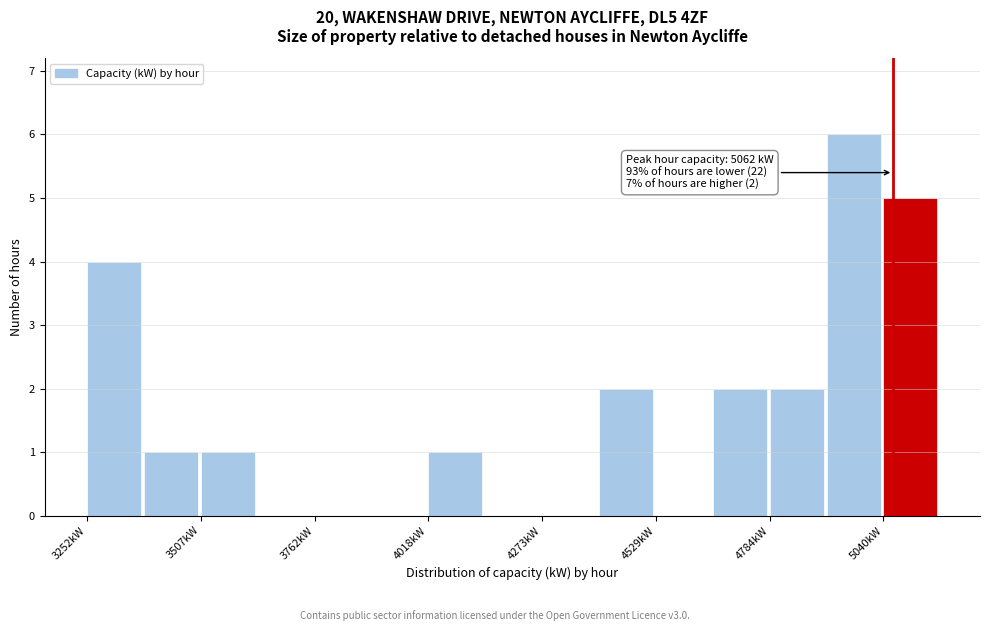

Around what value on the x-axis is the tallest bar? Give the approximate position of its centre, as read against the axis.

4950